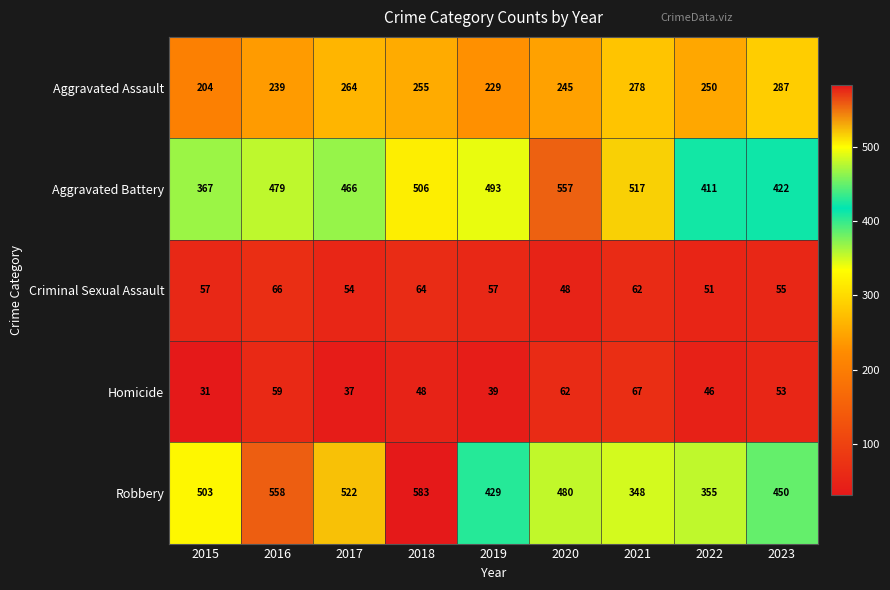

At which category does the chart reach its peak across all series?

2018